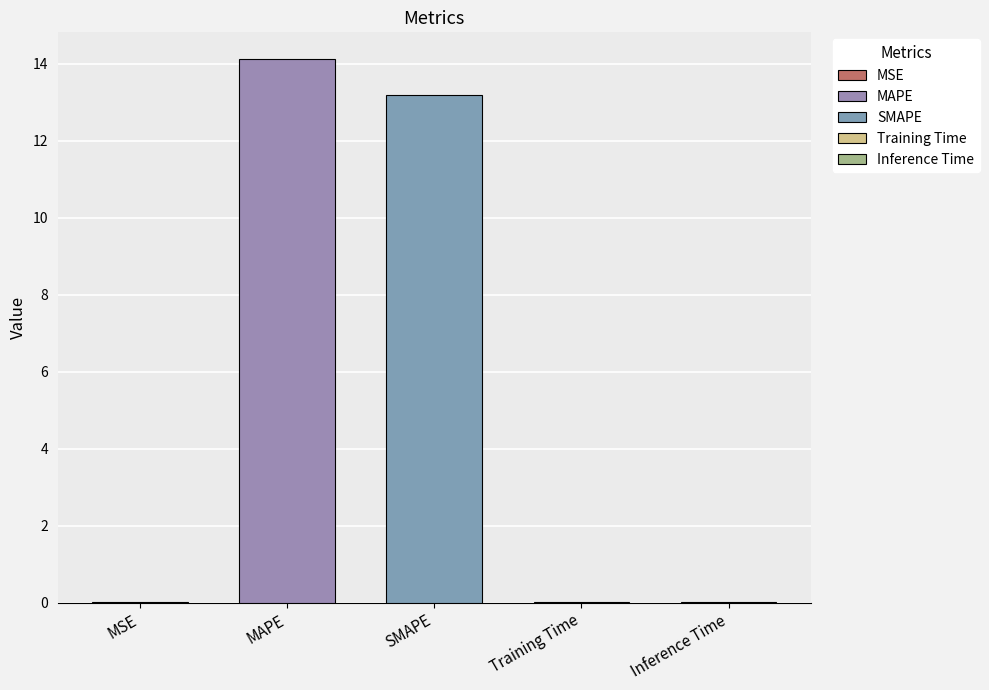

What is the maximum value shown in the chart?

14.1